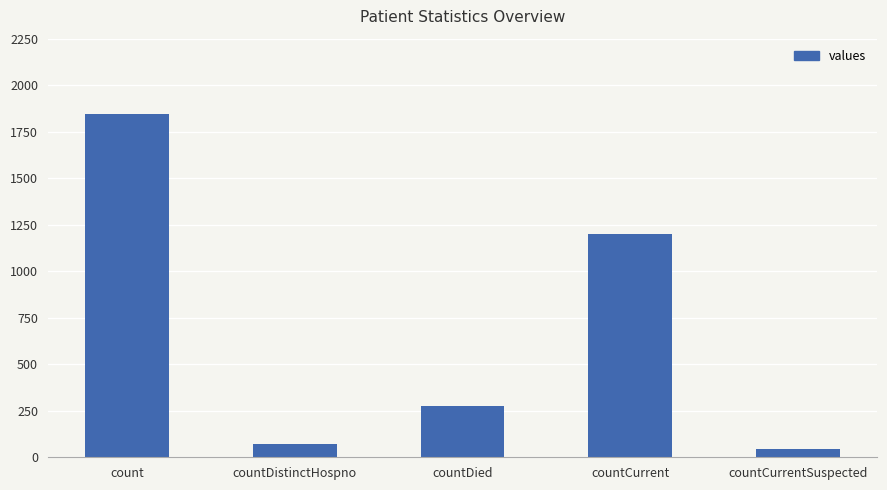

True or false: the data shows 1944 at countCurrent.

False